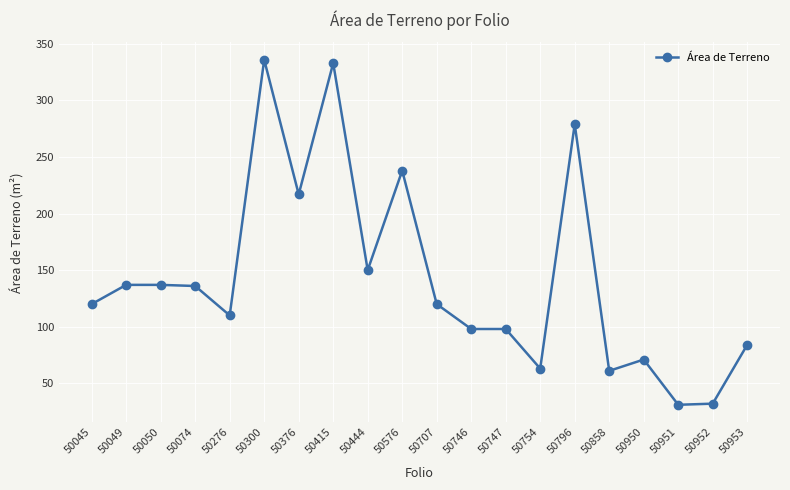

The chart shows a value of 31 at 50951. True or false?

True